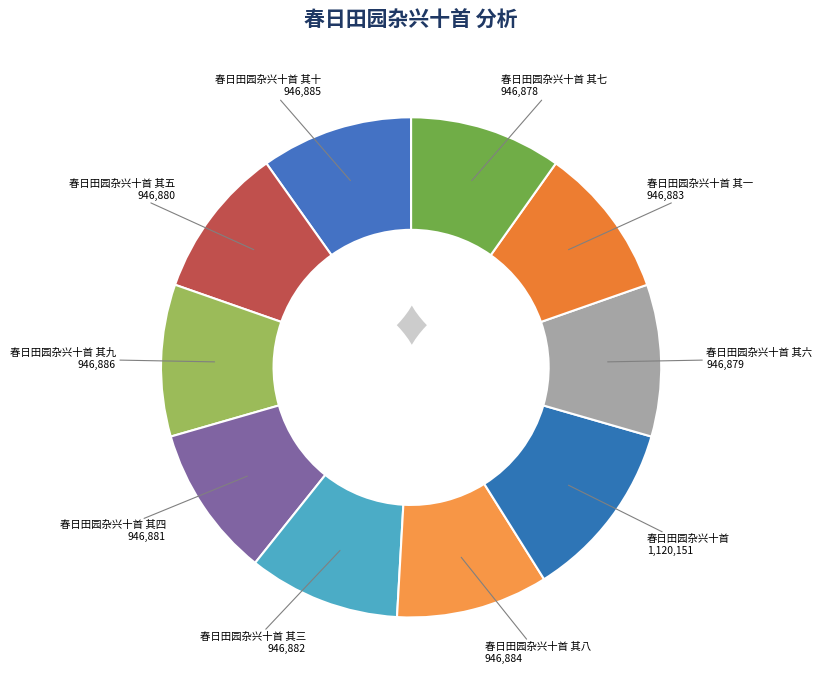

The 春日田园杂兴十首 其七 slice represents 2% of the pie. True or false?

False